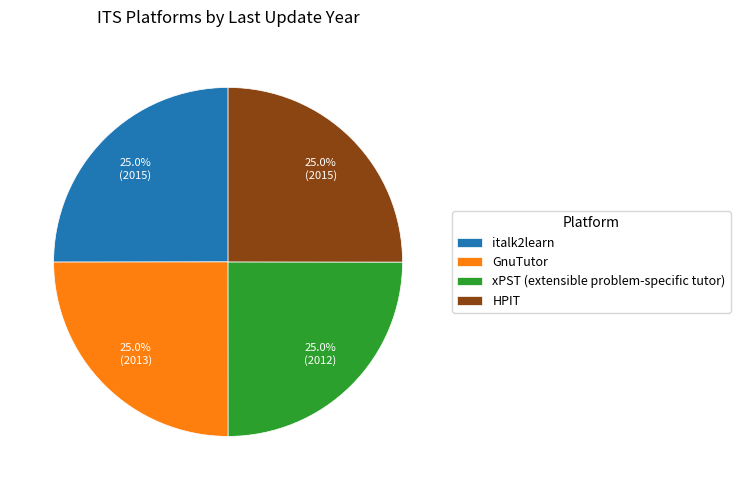

Is it true that HPIT is 15% of the pie?

False